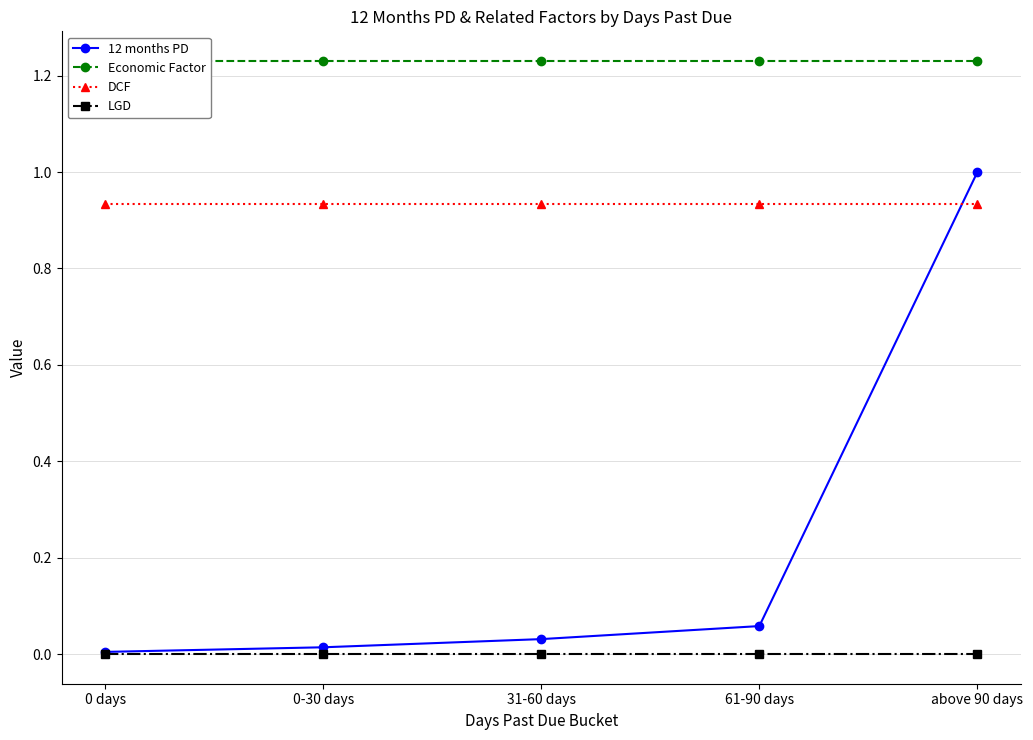

How many data points does each series have?

5